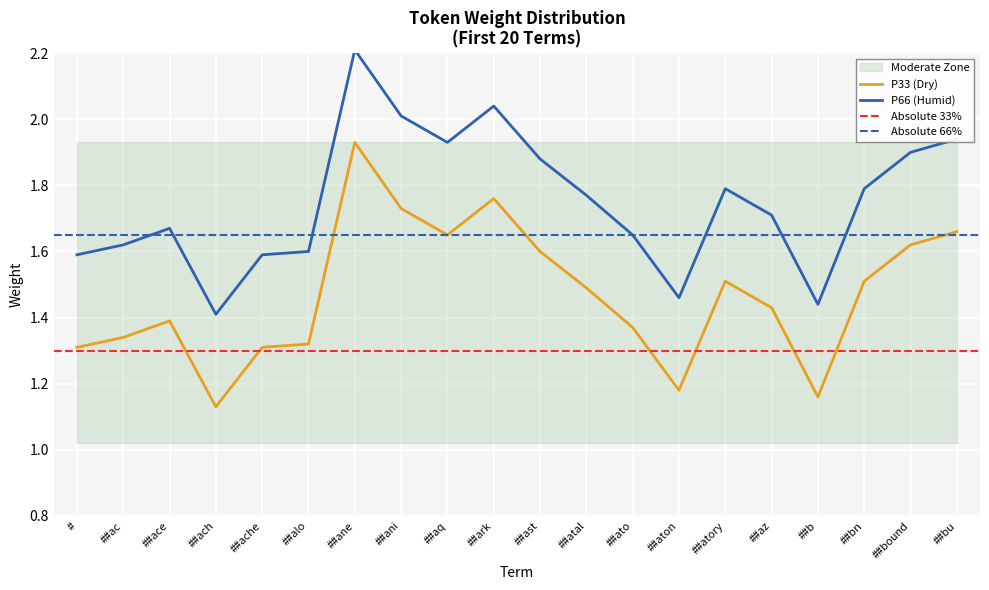

Is it true that lower equals 1.4 at ##ane?

False